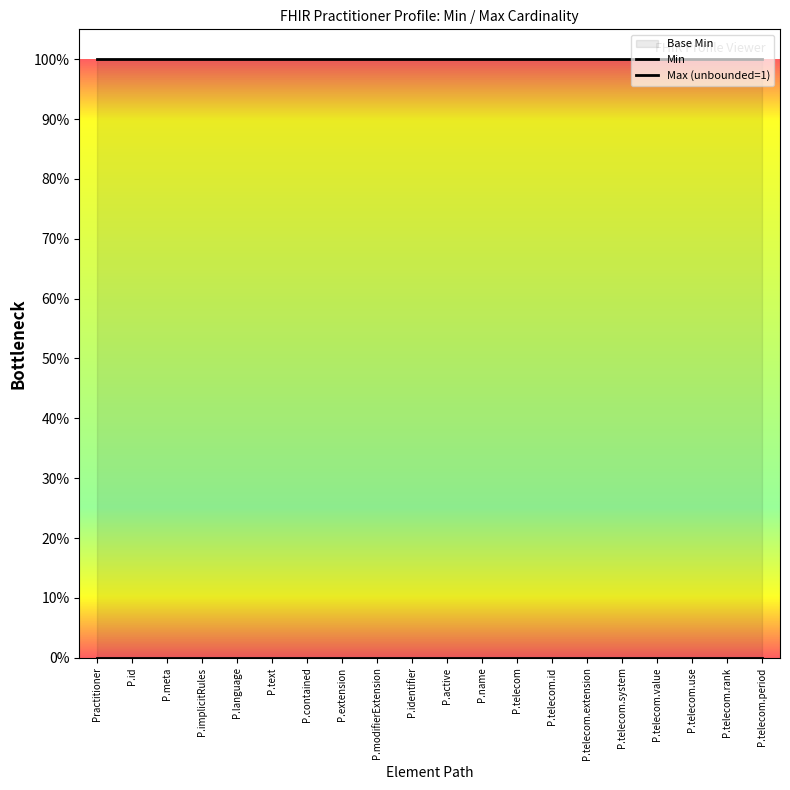

At P.implicitRules, list the series in order from smallest to largest.

Min, Max (unbounded=1)